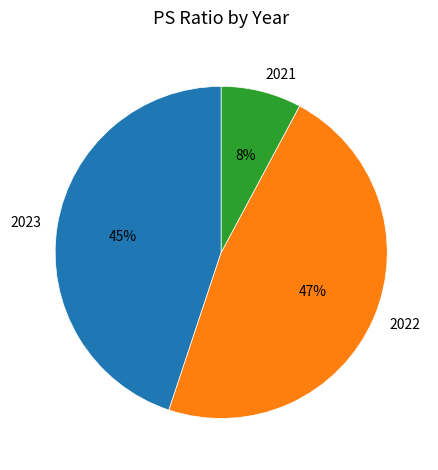

True or false: 2023 accounts for 32% of the total.

False